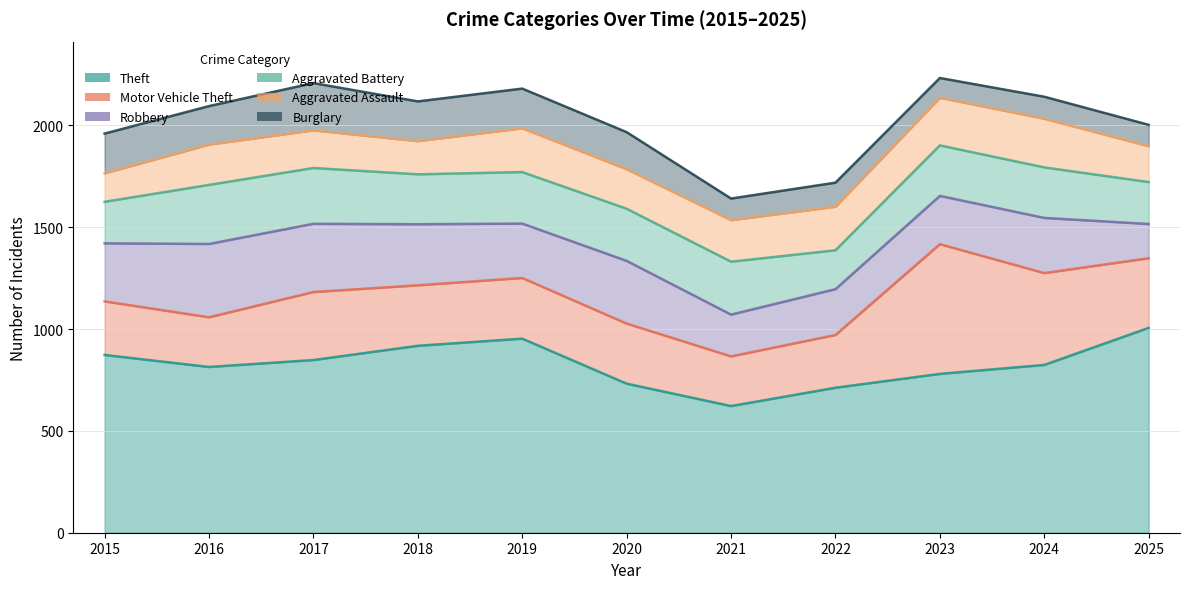

What is the maximum value for Motor Vehicle Theft?

637